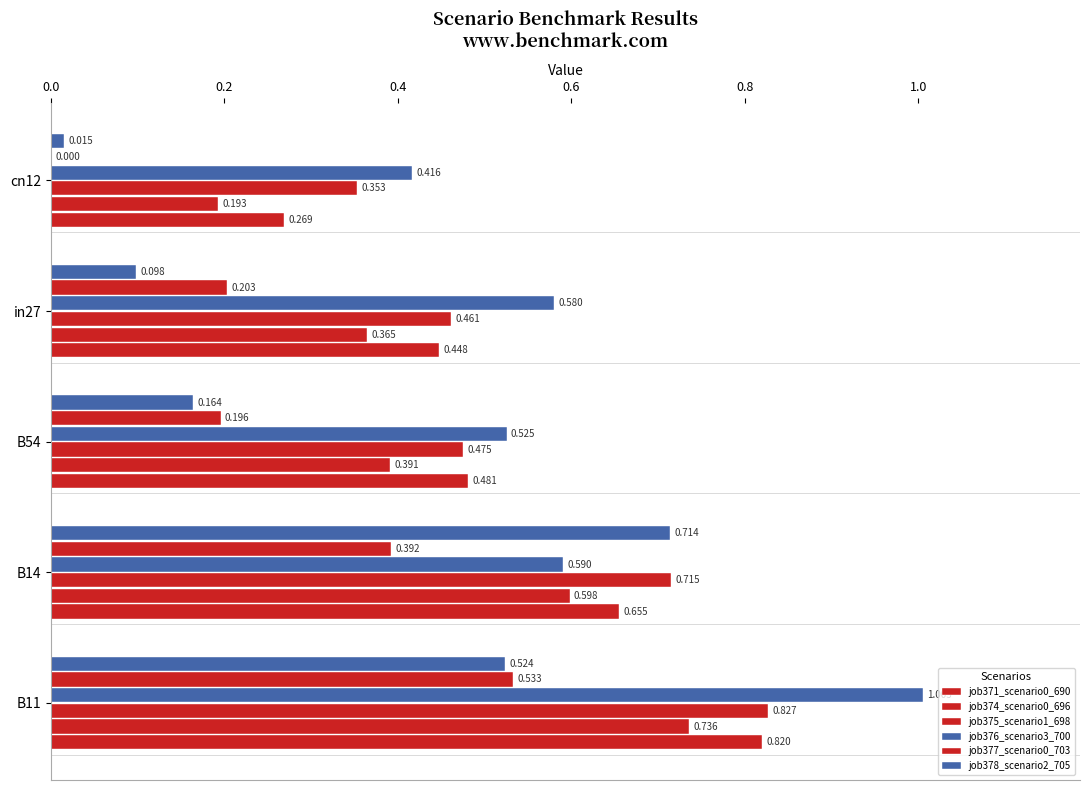

What is the minimum value for job371_scenario0_690?

0.3